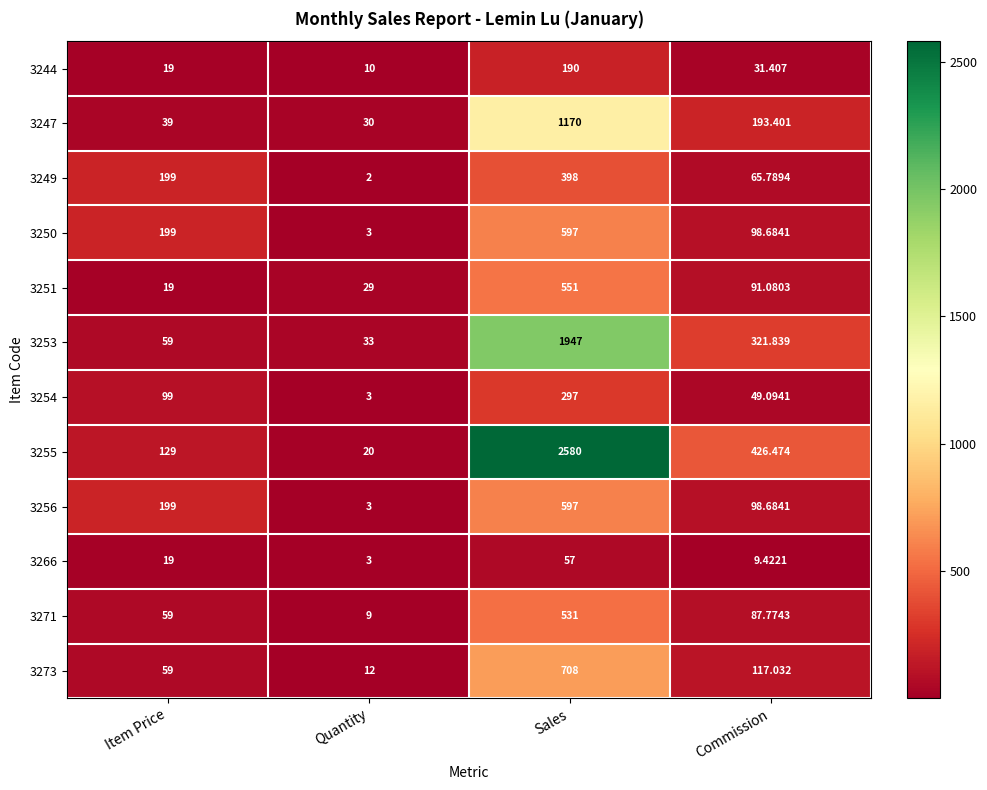

At which label is 3247 closest to 600?

Commission